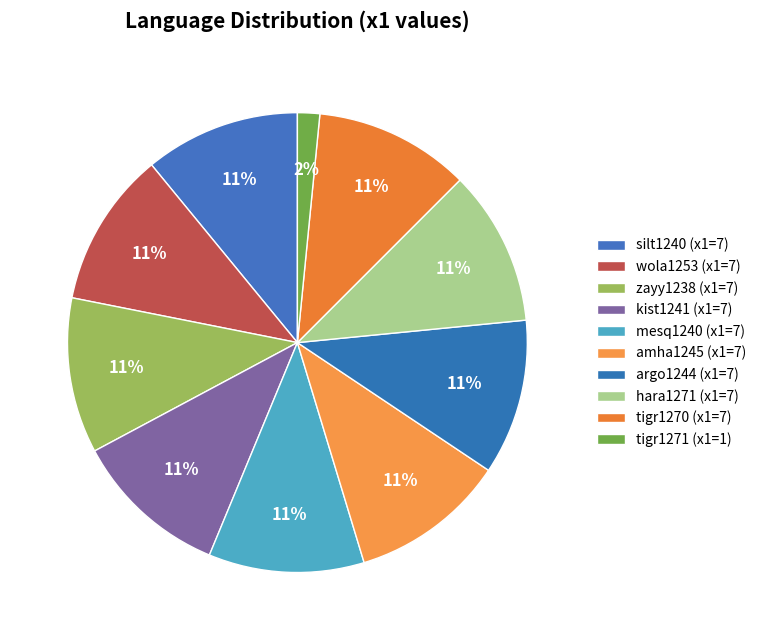

True or false: zayy1238 accounts for 11% of the total.

True